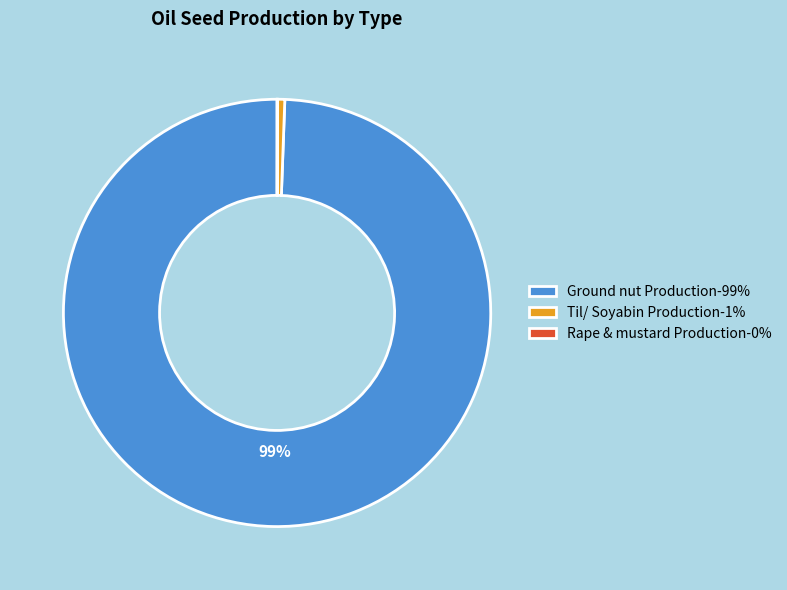

To the nearest percent, what is the average slice percentage?

33%